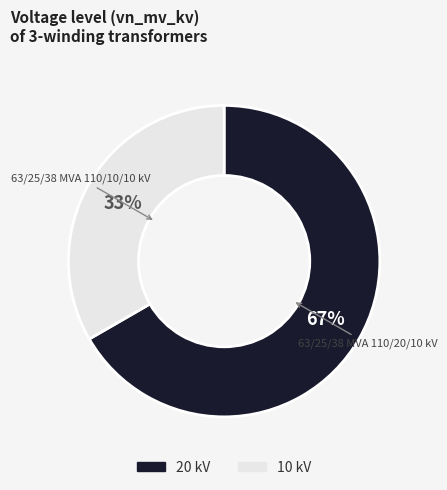

To the nearest percent, what is the average slice percentage?

50%